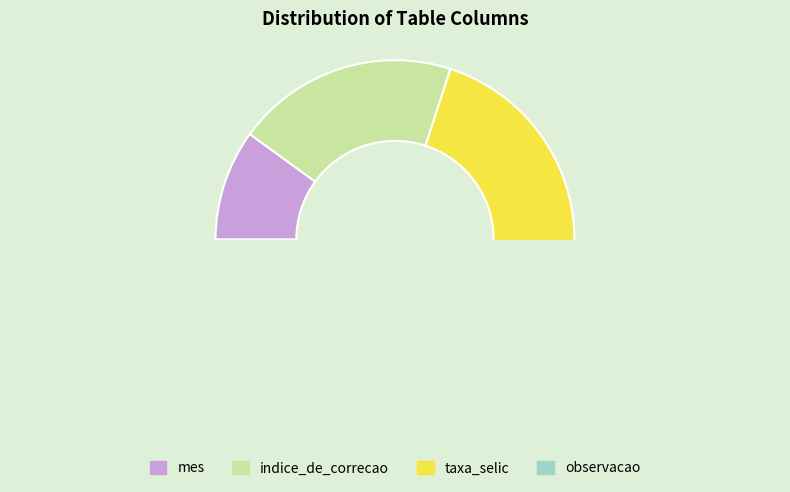

Rank the categories by value from lowest to highest.

mes, indice_de_correcao, taxa_selic, observacao